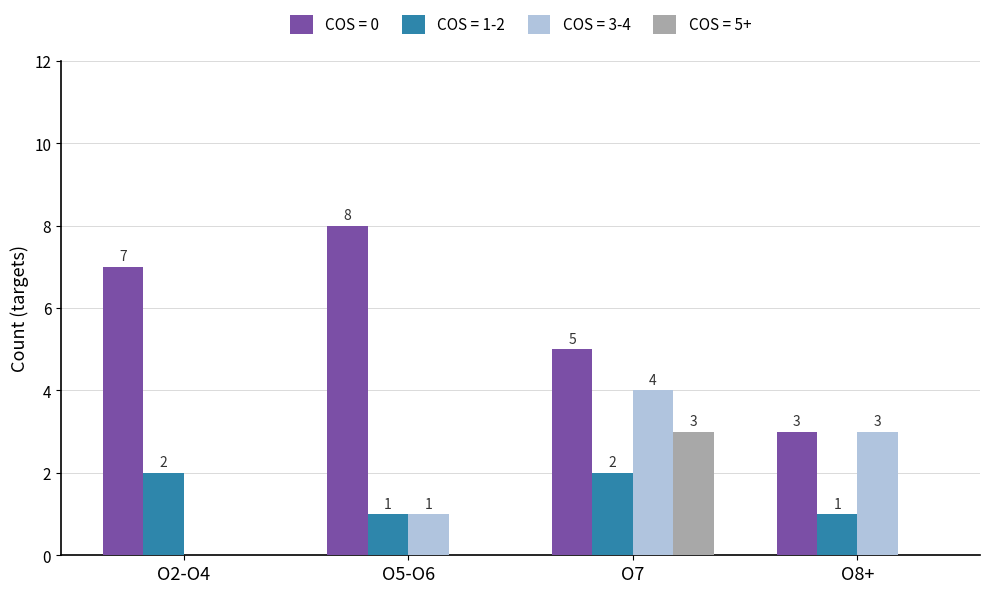

Count the number of data series in this chart.

4